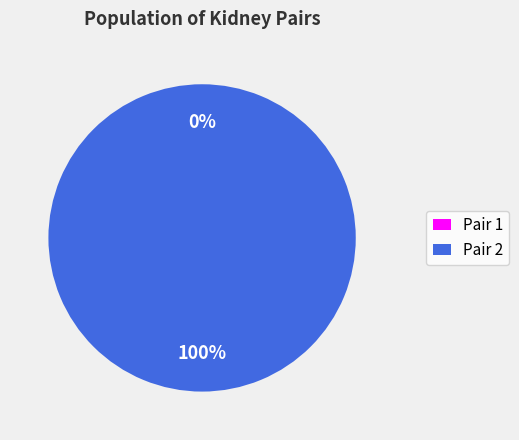

To the nearest percent, what is the difference between the largest and smallest slice percentages?

100%